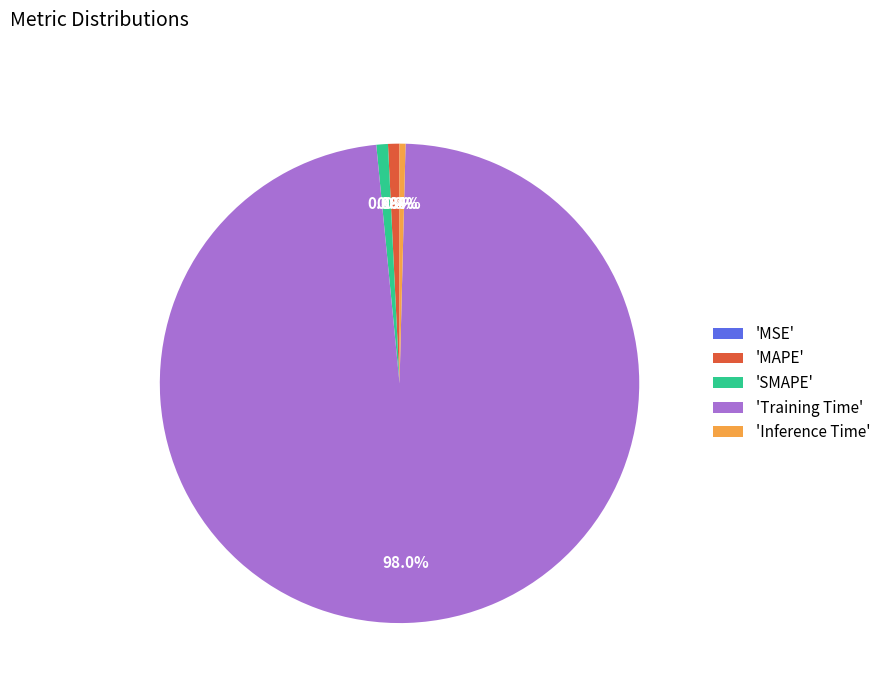

Which slice represents more than half of the pie?

'Training Time'